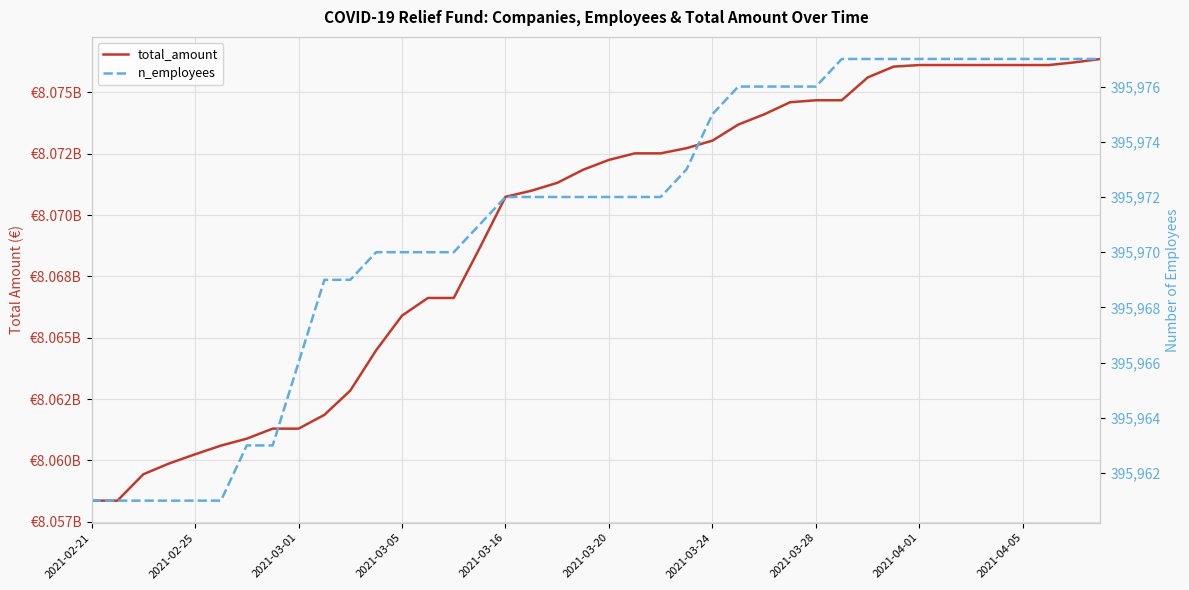

What is the value of the n_employees point at the 30th from the left?

395977